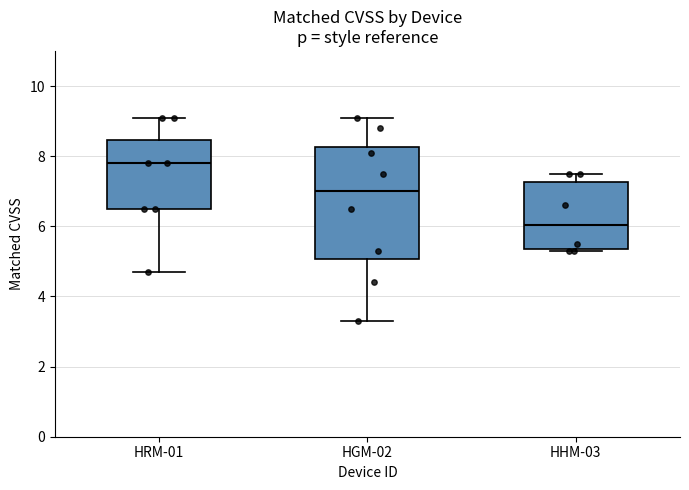

Where is the lower edge of the box for HGM-02 on the y-axis? The values are not printed on the chart, so give them approximately, as read against the axis.

5.0